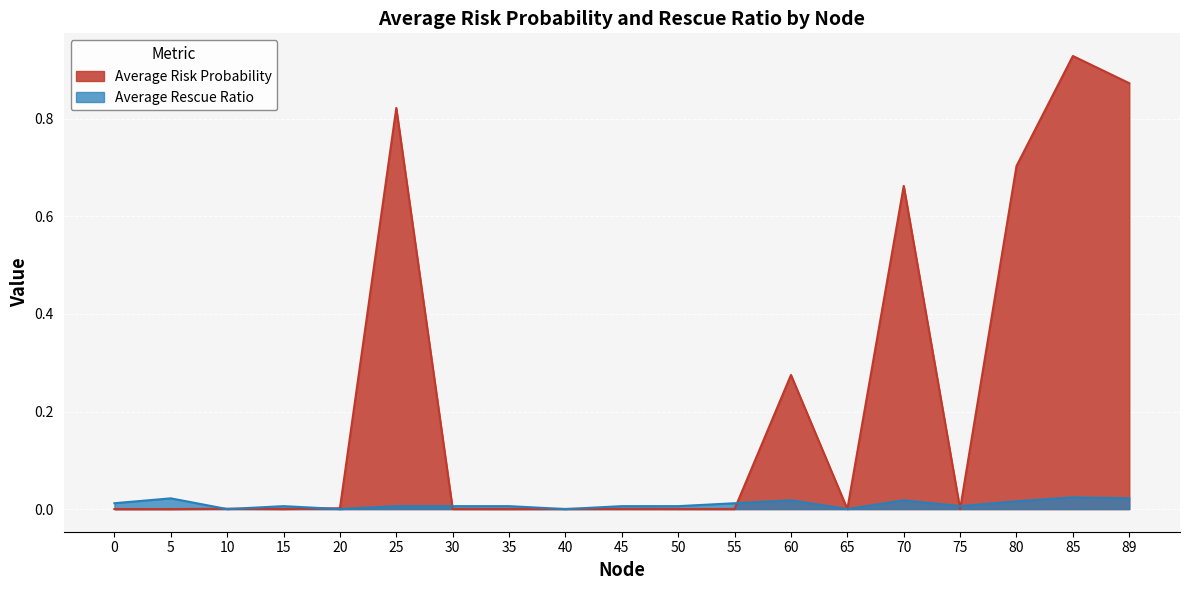

How many intersections are there between Average Rescue Ratio and Average Risk Probability?

9